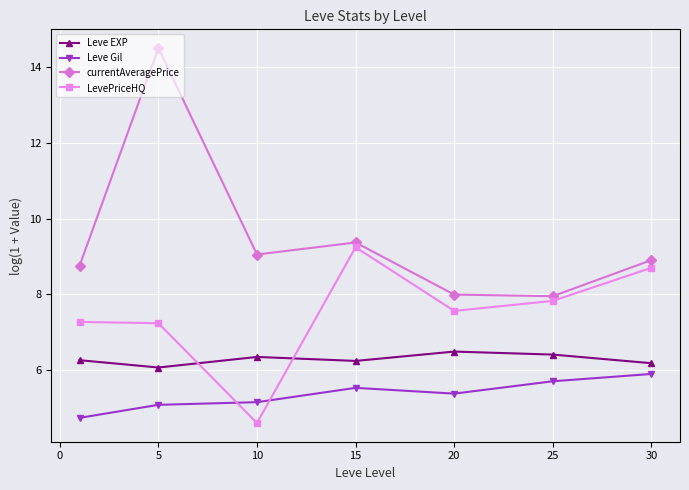

Which series has the widest spread of values?

currentAveragePrice